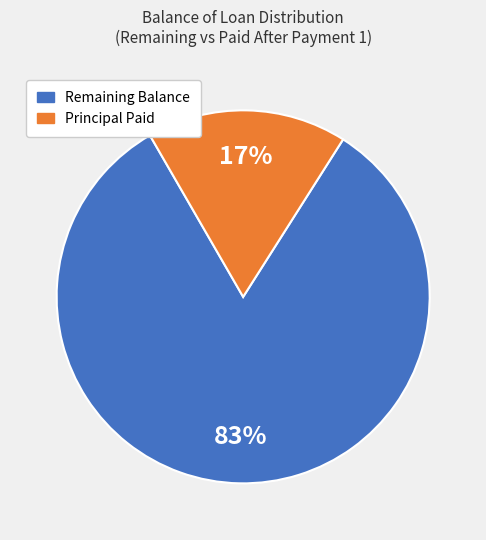

Is there any slice that represents more than half of the pie?

Yes